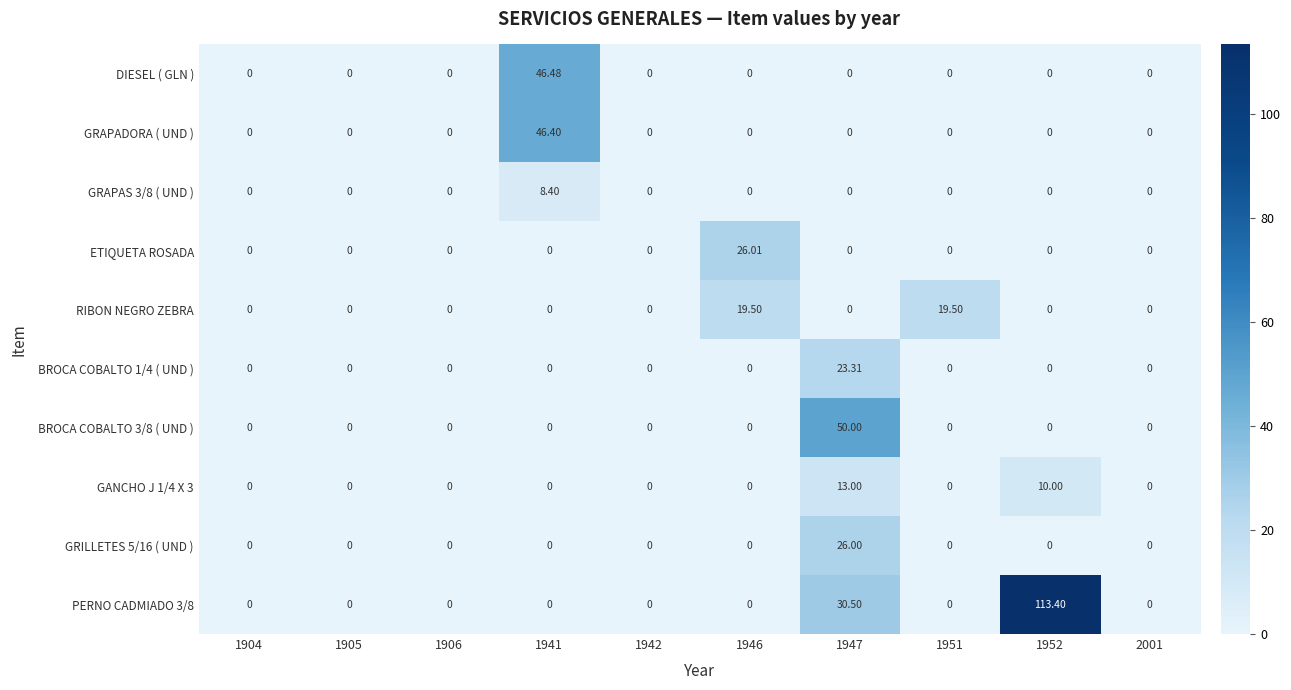

Reading left to right, what are all the values shown in this chart?

DIESEL ( GLN ): 1904=0.0	1905=0.0	1906=0.0	1941=46.5	1942=0.0	1946=0.0	1947=0.0	1951=0.0	1952=0.0	2001=0.0
GRAPADORA ( UND ): 1904=0.0	1905=0.0	1906=0.0	1941=46.4	1942=0.0	1946=0.0	1947=0.0	1951=0.0	1952=0.0	2001=0.0
GRAPAS 3/8 ( UND ): 1904=0.0	1905=0.0	1906=0.0	1941=8.4	1942=0.0	1946=0.0	1947=0.0	1951=0.0	1952=0.0	2001=0.0
ETIQUETA ROSADA: 1904=0.0	1905=0.0	1906=0.0	1941=0.0	1942=0.0	1946=26.0	1947=0.0	1951=0.0	1952=0.0	2001=0.0
RIBON NEGRO ZEBRA: 1904=0.0	1905=0.0	1906=0.0	1941=0.0	1942=0.0	1946=19.5	1947=0.0	1951=19.5	1952=0.0	2001=0.0
BROCA COBALTO 1/4 ( UND ): 1904=0.0	1905=0.0	1906=0.0	1941=0.0	1942=0.0	1946=0.0	1947=23.3	1951=0.0	1952=0.0	2001=0.0
BROCA COBALTO 3/8 ( UND ): 1904=0.0	1905=0.0	1906=0.0	1941=0.0	1942=0.0	1946=0.0	1947=50.0	1951=0.0	1952=0.0	2001=0.0
GANCHO J 1/4 X 3: 1904=0.0	1905=0.0	1906=0.0	1941=0.0	1942=0.0	1946=0.0	1947=13.0	1951=0.0	1952=10.0	2001=0.0
GRILLETES 5/16 ( UND ): 1904=0.0	1905=0.0	1906=0.0	1941=0.0	1942=0.0	1946=0.0	1947=26.0	1951=0.0	1952=0.0	2001=0.0
PERNO CADMIADO 3/8: 1904=0.0	1905=0.0	1906=0.0	1941=0.0	1942=0.0	1946=0.0	1947=30.5	1951=0.0	1952=113.4	2001=0.0